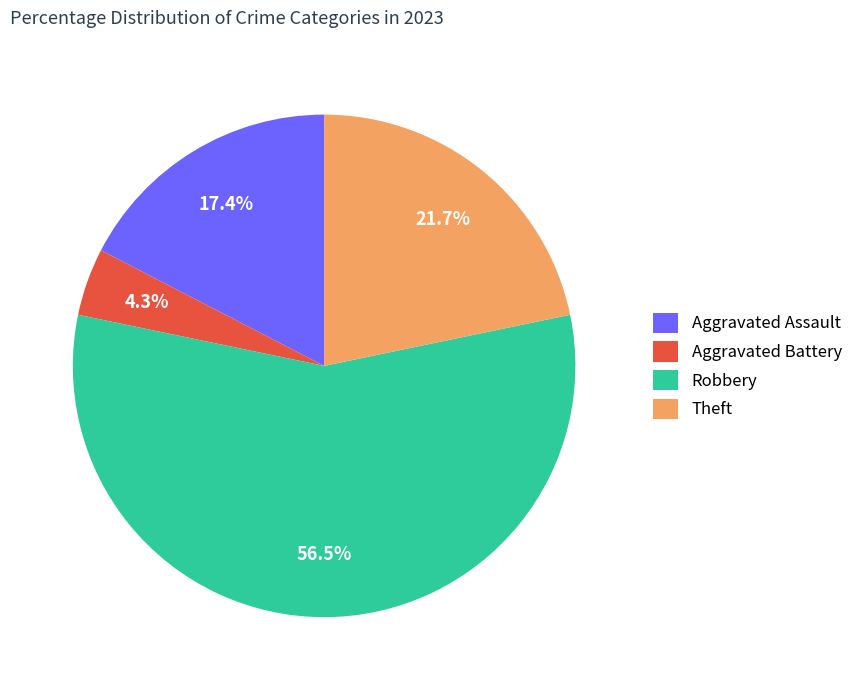

Between Theft and Robbery, which is larger?

Robbery